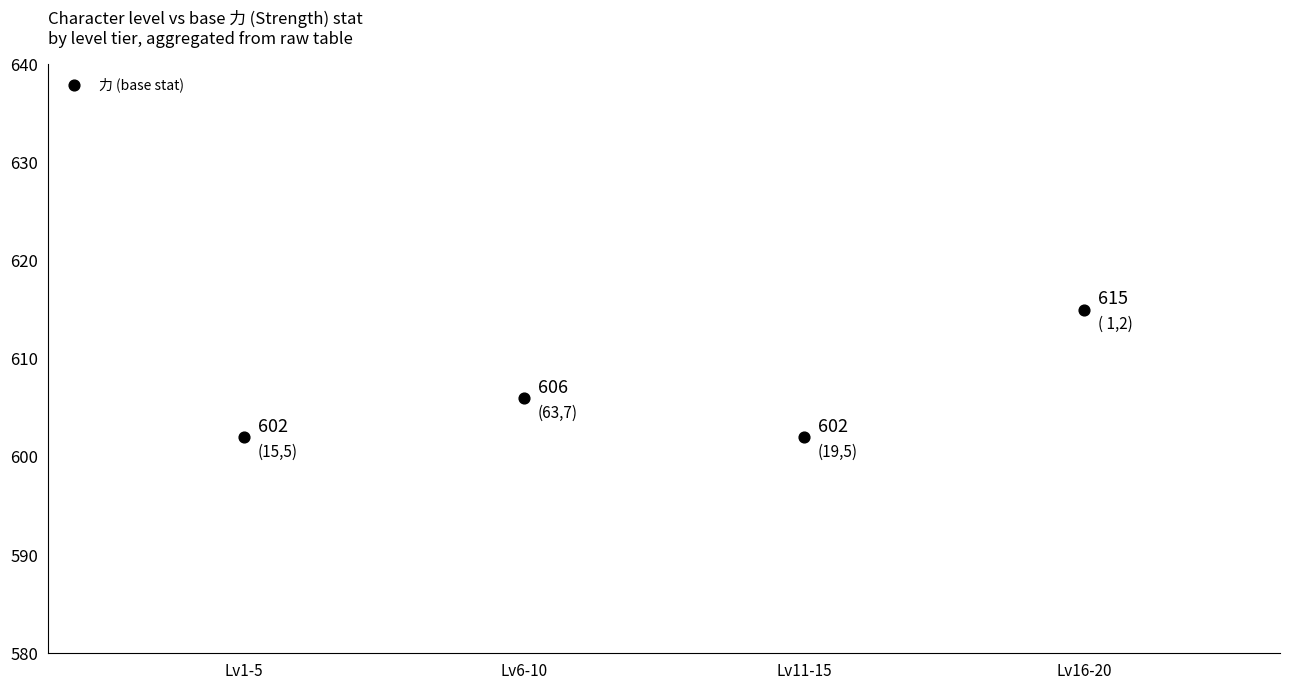

What is the average Y value?

606